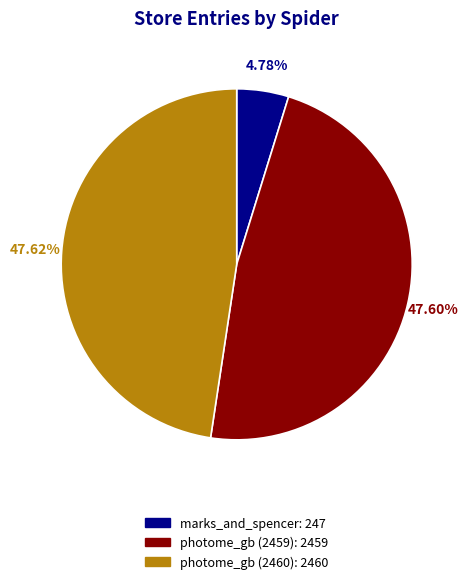

To the nearest percent, what is the average slice percentage?

33%